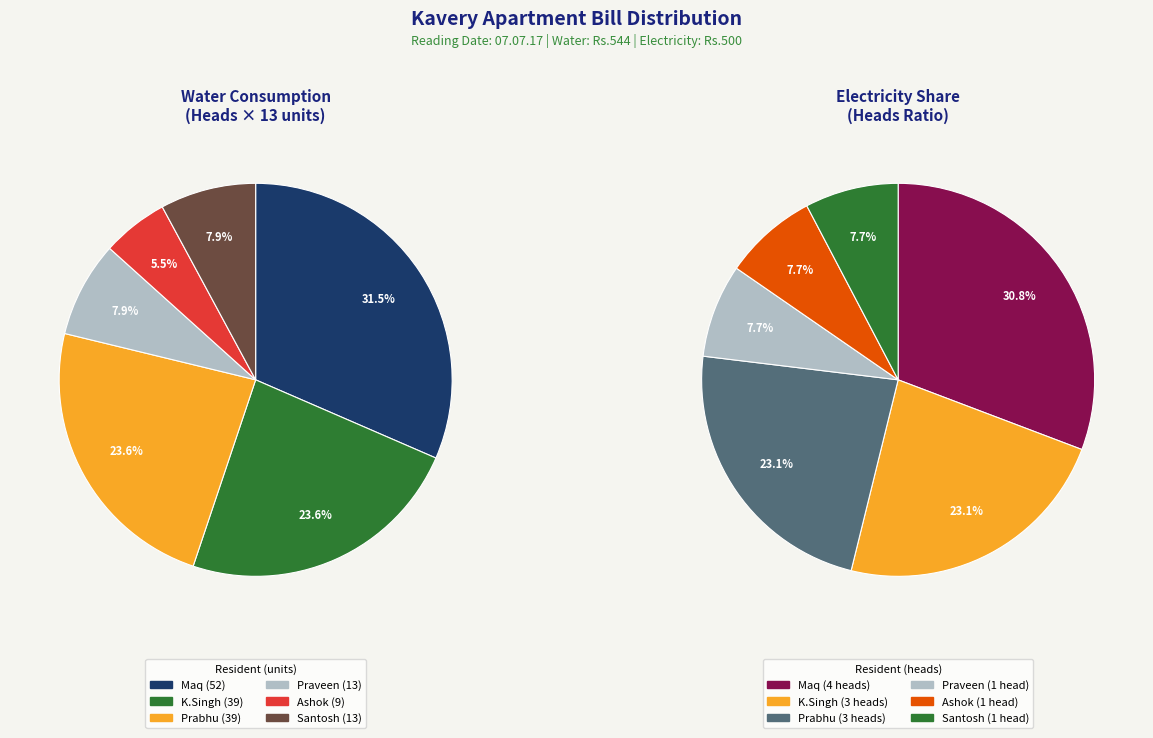

Which has a higher value, K.Singh or Ashok?

K.Singh